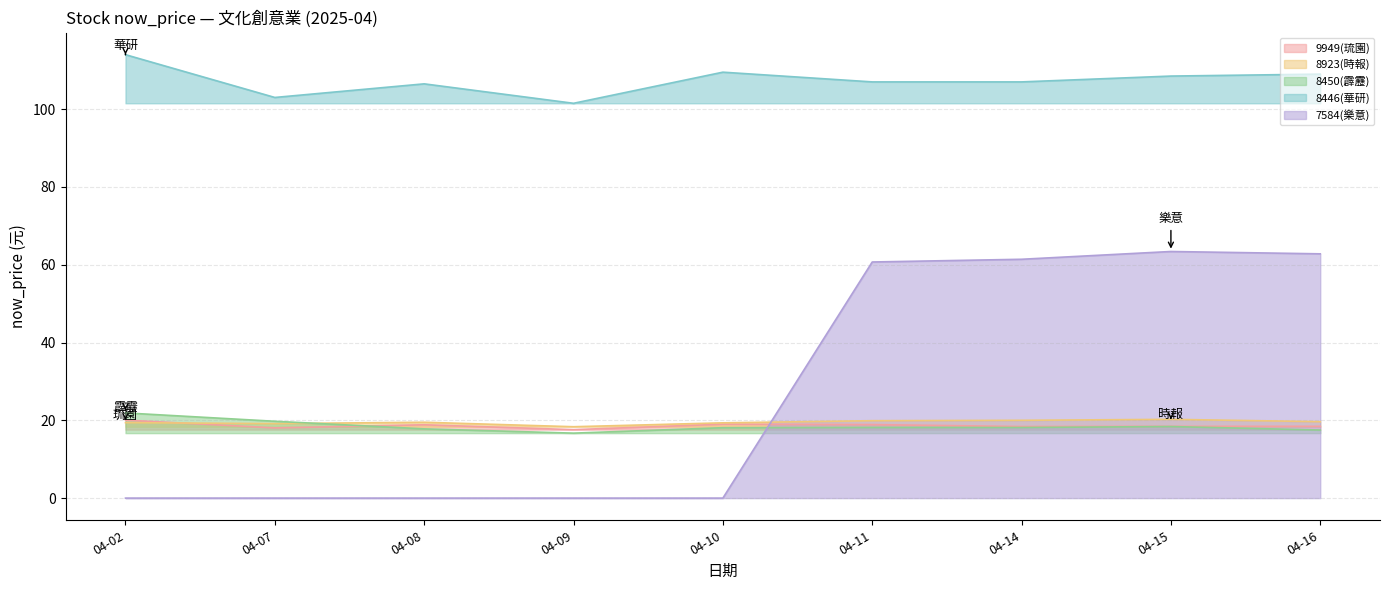

Which series has the largest range (max minus min)?

7584(樂意)